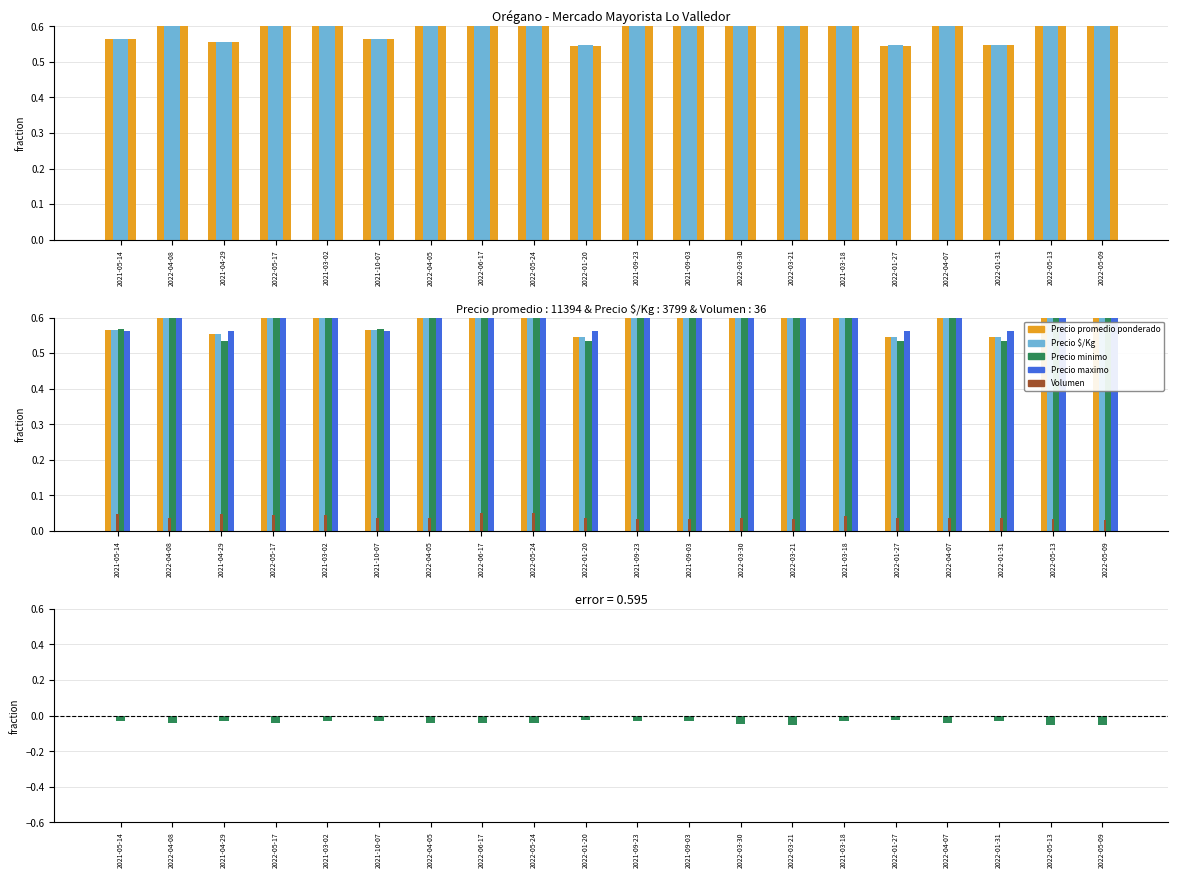

Reading left to right, extract all data points from this chart.

Precio promedio ponderado: 0.6	0.9	0.6	0.8	0.6	0.6	0.8	0.8	0.8	0.5	0.6	0.6	0.9	1.0	0.6	0.5	0.9	0.5	1.0	1.0
Precio $/Kg: 0.6	0.9	0.6	0.8	0.6	0.6	0.8	0.8	0.8	0.5	0.6	0.6	0.9	1.0	0.6	0.5	0.9	0.5	1.0	1.0
Precio minimo: 0.6	0.9	0.5	0.8	0.7	0.6	0.8	0.8	0.8	0.5	0.6	0.6	0.9	1.0	0.7	0.5	0.9	0.5	1.0	1.0
Precio maximo: 0.6	0.9	0.6	0.8	0.6	0.6	0.8	0.8	0.8	0.6	0.6	0.6	0.9	1.0	0.6	0.6	0.9	0.6	1.0	1.0
Volumen: 0.0	0.0	0.0	0.0	0.0	0.0	0.0	0.1	0.1	0.0	0.0	0.0	0.0	0.0	0.0	0.0	0.0	0.0	0.0	0.0